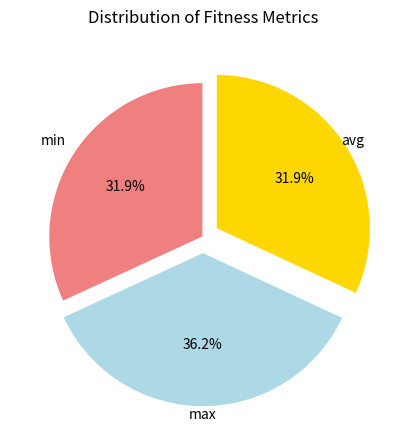

What percentage is NOT represented by max?

63.8%